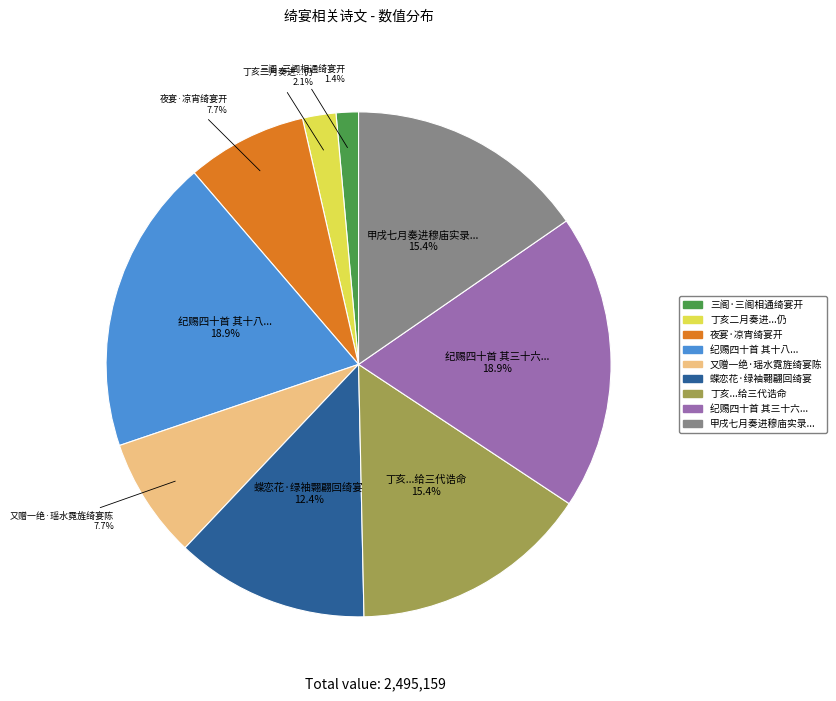

Approximately how many times larger is the value at 丁亥...给三代诰命 compared to 夜宴·凉宵绮宴开?

2.0